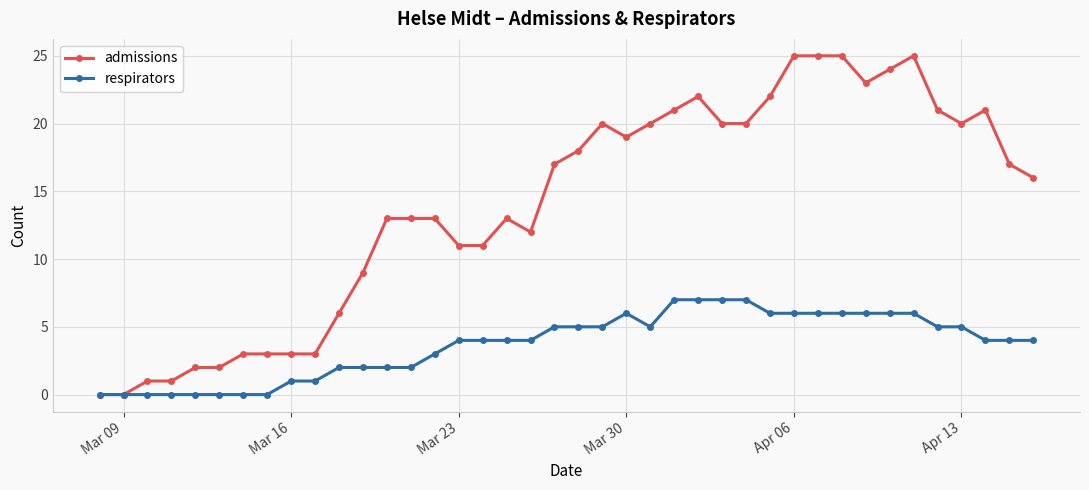

List the series in order of their overall mean, lowest first.

respirators, admissions